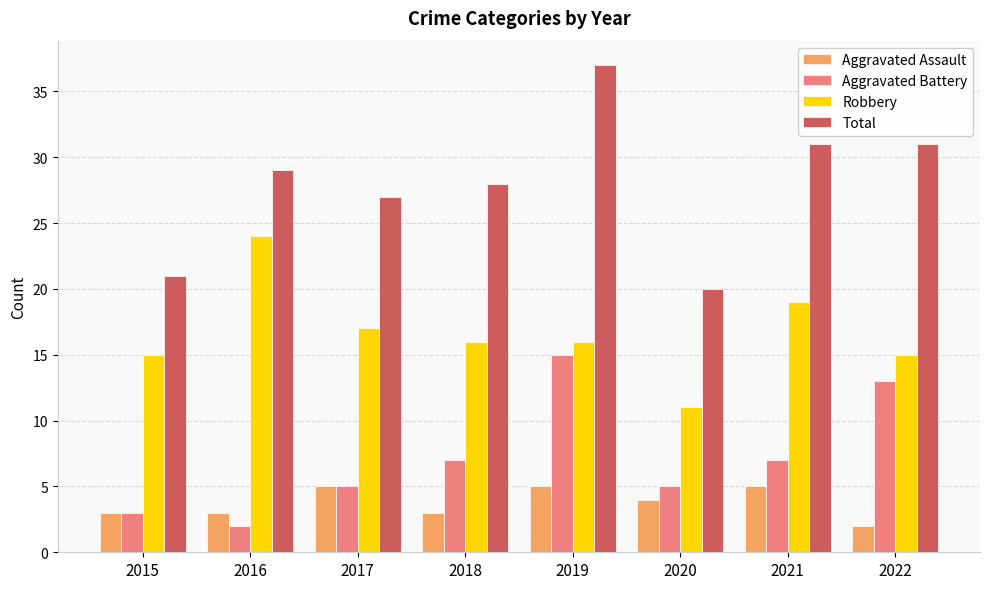

At which category is the sum across all series the highest?

2019